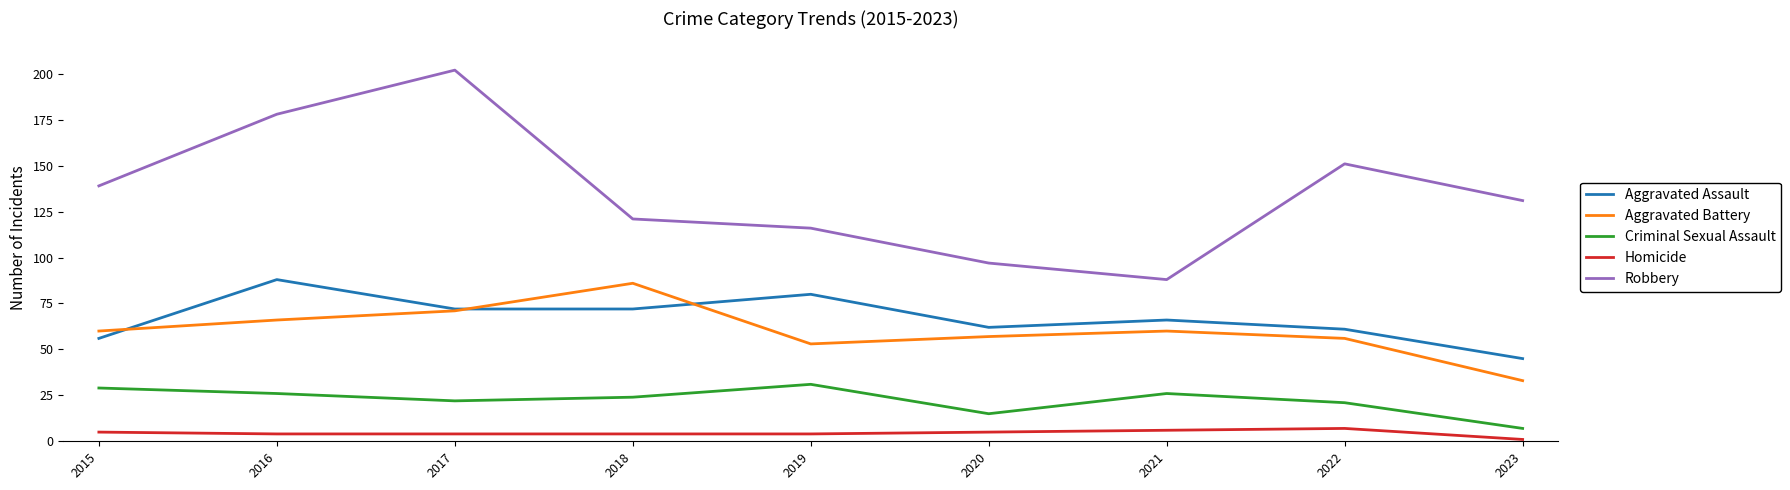

What is the total value across all series at 2021?

246